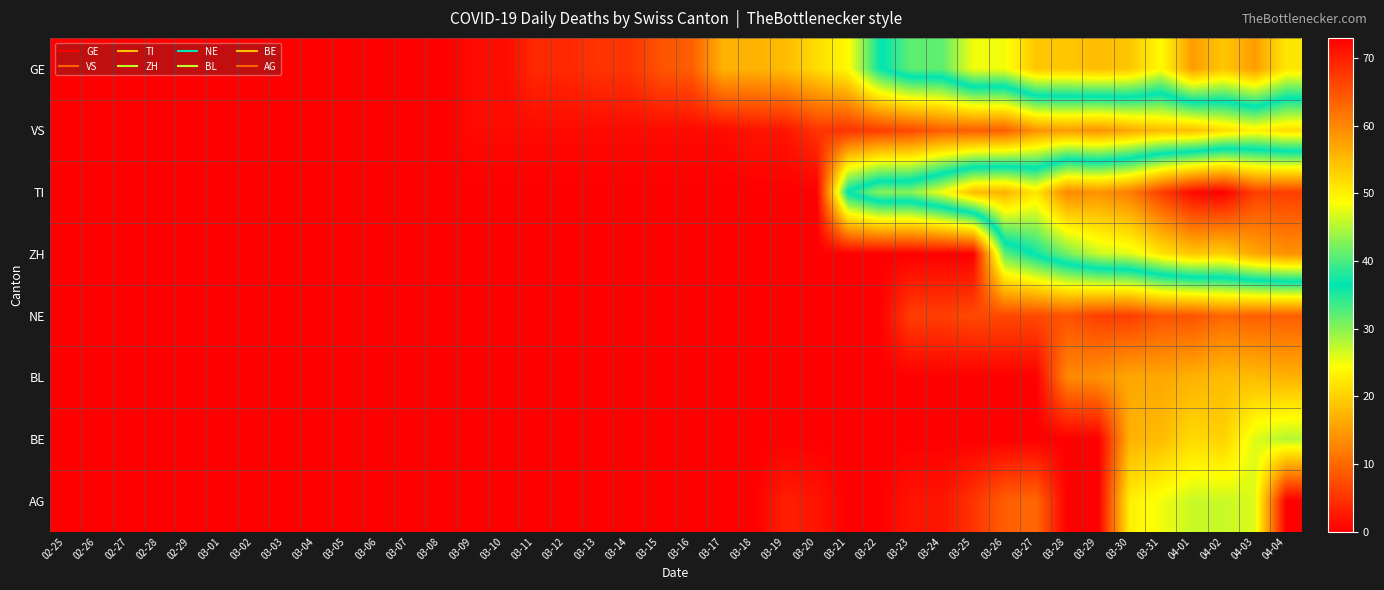

Reading right to left, extract all data points from this chart.

GE: 04-04=51	04-03=58	04-02=54	04-01=58	03-31=49	03-30=54	03-29=55	03-28=54	03-27=54	03-26=48	03-25=48	03-24=41	03-23=41	03-22=36	03-21=24	03-20=21	03-19=18	03-18=17	03-17=17	03-16=9	03-15=8	03-14=5	03-13=5	03-12=4	03-11=4	03-10=1	03-09=1	03-08=0	03-07=0	03-06=0	03-05=0	03-04=0	03-03=0	03-02=0	03-01=0	02-29=0	02-28=0	02-27=0	02-26=0	02-25=0
VS: 04-04=21	04-03=23	04-02=21	04-01=18	03-31=18	03-30=16	03-29=14	03-28=15	03-27=14	03-26=9	03-25=9	03-24=9	03-23=7	03-22=6	03-21=5	03-20=5	03-19=2	03-18=2	03-17=1	03-16=1	03-15=1	03-14=1	03-13=1	03-12=1	03-11=1	03-10=1	03-09=1	03-08=0	03-07=0	03-06=0	03-05=0	03-04=0	03-03=0	03-02=0	03-01=0	02-29=0	02-28=0	02-27=0	02-26=0	02-25=0
TI: 04-04=67	04-03=67	04-02=73	04-01=72	03-31=67	03-30=61	03-29=59	03-28=60	03-27=51	03-26=56	03-25=55	03-24=48	03-23=43	03-22=43	03-21=37	03-20=0	03-19=0	03-18=0	03-17=0	03-16=0	03-15=0	03-14=0	03-13=0	03-12=0	03-11=0	03-10=0	03-09=0	03-08=0	03-07=0	03-06=0	03-05=0	03-04=0	03-03=0	03-02=0	03-01=0	02-29=0	02-28=0	02-27=0	02-26=0	02-25=0
ZH: 04-04=59	04-03=57	04-02=53	04-01=54	03-31=51	03-30=47	03-29=46	03-28=42	03-27=37	03-26=32	03-25=0	03-24=0	03-23=0	03-22=0	03-21=0	03-20=0	03-19=0	03-18=0	03-17=0	03-16=0	03-15=0	03-14=0	03-13=0	03-12=0	03-11=0	03-10=0	03-09=0	03-08=0	03-07=0	03-06=0	03-05=0	03-04=0	03-03=0	03-02=0	03-01=0	02-29=0	02-28=0	02-27=0	02-26=0	02-25=0
NE: 04-04=9	04-03=9	04-02=10	04-01=8	03-31=8	03-30=6	03-29=6	03-28=8	03-27=7	03-26=7	03-25=7	03-24=6	03-23=6	03-22=0	03-21=0	03-20=0	03-19=0	03-18=0	03-17=0	03-16=0	03-15=0	03-14=0	03-13=0	03-12=0	03-11=0	03-10=0	03-09=0	03-08=0	03-07=0	03-06=0	03-05=0	03-04=0	03-03=0	03-02=0	03-01=0	02-29=0	02-28=0	02-27=0	02-26=0	02-25=0
BL: 04-04=17	04-03=18	04-02=18	04-01=17	03-31=16	03-30=16	03-29=14	03-28=13	03-27=0	03-26=0	03-25=0	03-24=0	03-23=0	03-22=0	03-21=0	03-20=0	03-19=0	03-18=0	03-17=0	03-16=0	03-15=0	03-14=0	03-13=0	03-12=0	03-11=0	03-10=0	03-09=0	03-08=0	03-07=0	03-06=0	03-05=0	03-04=0	03-03=0	03-02=0	03-01=0	02-29=0	02-28=0	02-27=0	02-26=0	02-25=0
BE: 04-04=28	04-03=26	04-02=20	04-01=21	03-31=18	03-30=17	03-29=0	03-28=0	03-27=0	03-26=0	03-25=0	03-24=0	03-23=0	03-22=0	03-21=0	03-20=0	03-19=0	03-18=0	03-17=0	03-16=0	03-15=0	03-14=0	03-13=0	03-12=0	03-11=0	03-10=0	03-09=0	03-08=0	03-07=0	03-06=0	03-05=0	03-04=0	03-03=0	03-02=0	03-01=0	02-29=0	02-28=0	02-27=0	02-26=0	02-25=0
AG: 04-04=0	04-03=26	04-02=27	04-01=27	03-31=25	03-30=23	03-29=0	03-28=0	03-27=10	03-26=9	03-25=5	03-24=2	03-23=2	03-22=0	03-21=0	03-20=2	03-19=3	03-18=0	03-17=0	03-16=0	03-15=0	03-14=0	03-13=0	03-12=0	03-11=0	03-10=0	03-09=0	03-08=0	03-07=0	03-06=0	03-05=0	03-04=0	03-03=0	03-02=0	03-01=0	02-29=0	02-28=0	02-27=0	02-26=0	02-25=0